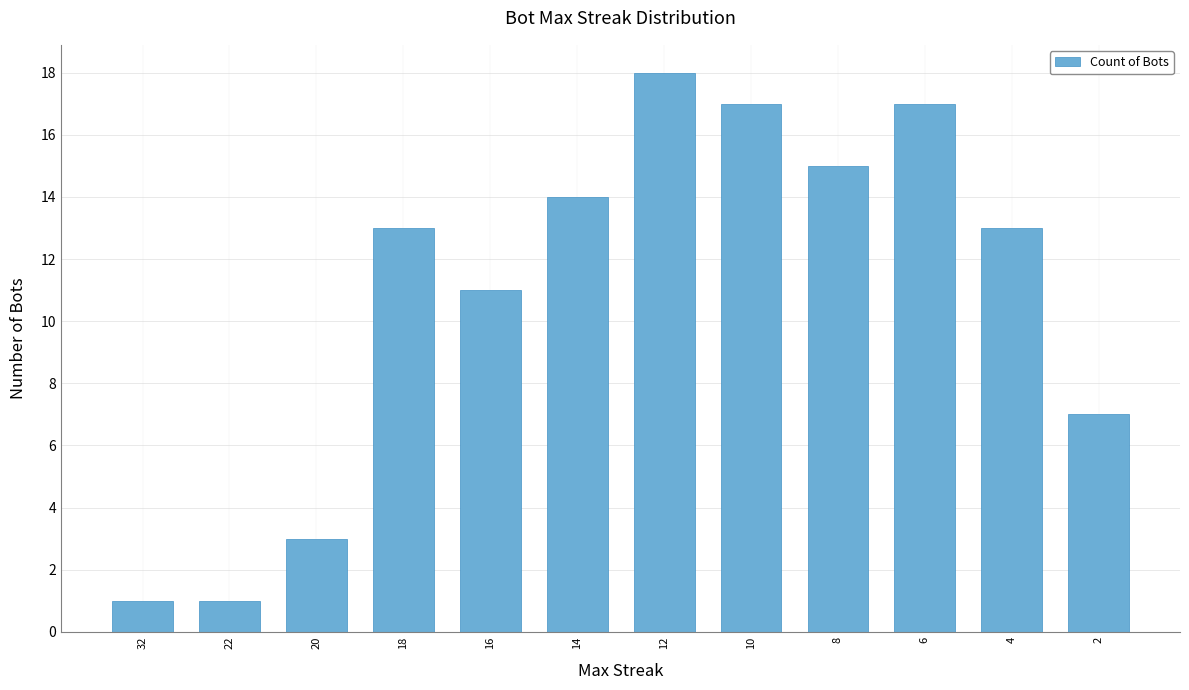

What is the maximum value shown in the chart?

18